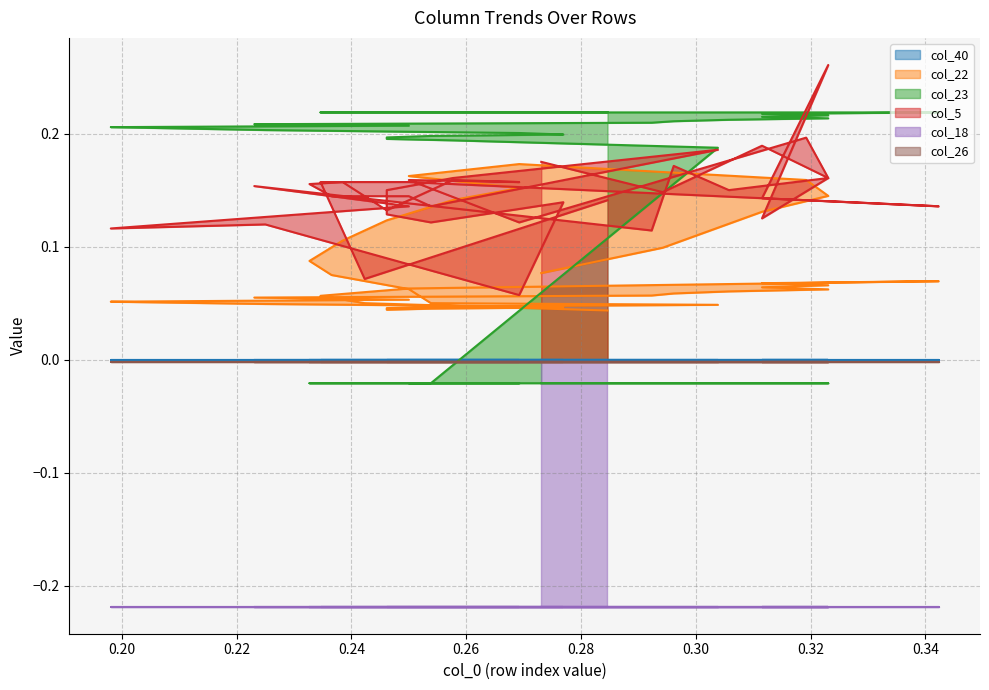

Count the col_22 values in the range 0 to 1.

40